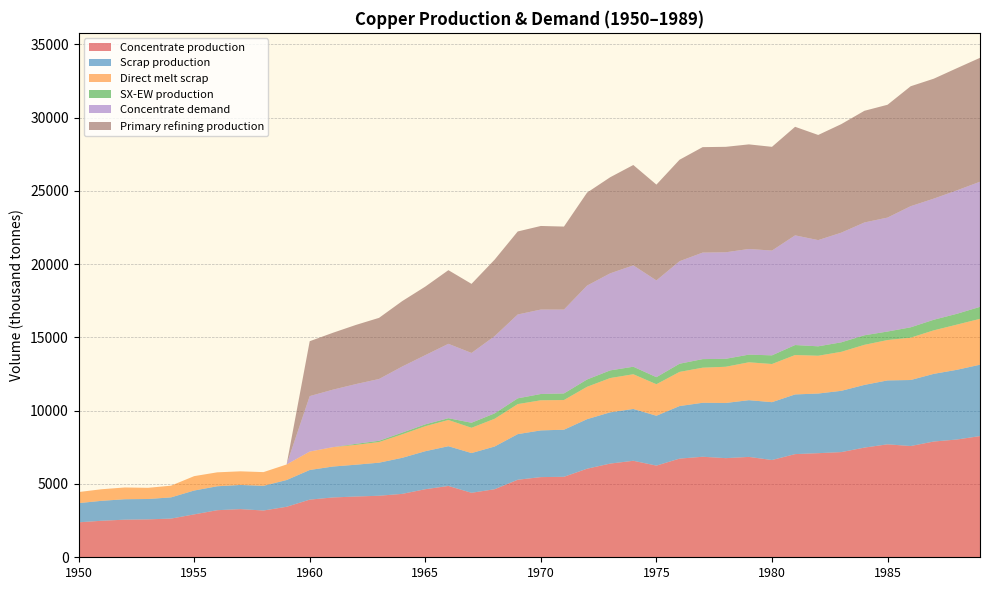

Reading right to left, extract all data points from this chart.

Concentrate production: 1989=8268.6	1988=8035.4	1987=7897.6	1986=7590.1	1985=7706.8	1984=7484.2	1983=7176.7	1982=7102.6	1981=7039.0	1980=6636.1	1979=6848.3	1978=6763.5	1977=6859.0	1976=6731.9	1975=6254.7	1974=6583.5	1973=6392.7	1972=6042.8	1971=5491.4	1970=5470.3	1969=5290.1	1968=4643.2	1967=4399.4	1966=4866.1	1965=4643.5	1964=4325.4	1963=4198.2	1962=4145.3	1961=4081.7	1960=3933.3	1959=3445.6	1958=3191.1	1957=3286.6	1956=3212.5	1955=2926.2	1954=2639.9	1953=2587.0	1952=2565.9	1951=2491.7	1950=2385.7
Scrap production: 1989=4869.5	1988=4755.4	1987=4616.8	1986=4503.9	1985=4360.8	1984=4276.9	1983=4180.1	1982=4069.4	1981=4071.8	1980=3946.5	1979=3870.2	1978=3765.3	1977=3682.6	1976=3585.5	1975=3401.8	1974=3536.5	1973=3496.4	1972=3379.8	1971=3212.0	1970=3186.9	1969=3112.3	1968=2913.9	1967=2710.9	1966=2711.5	1965=2593.1	1964=2460.1	1963=2256.0	1962=2171.0	1961=2109.3	1960=2021.8	1959=1824.9	1958=1684.8	1957=1647.9	1956=1633.0	1955=1627.9	1954=1446.5	1953=1388.9	1952=1395.2	1951=1361.0	1950=1308.7
Direct melt scrap: 1989=3130.0	1988=3083.2	1987=2969.1	1986=2890.1	1985=2753.6	1984=2734.3	1983=2661.8	1982=2578.2	1981=2688.1	1980=2603.1	1979=2584.9	1978=2470.2	1977=2393.6	1976=2330.2	1975=2150.8	1974=2367.6	1973=2338.6	1972=2209.6	1971=2025.4	1970=2053.6	1969=2049.2	1968=1892.4	1967=1724.8	1966=1789.6	1965=1705.9	1964=1601.7	1963=1407.5	1962=1352.5	1961=1322.0	1960=1257.2	1959=1060.8	1958=934.5	1957=929.9	1956=950.2	1955=981.9	1954=799.0	1953=762.9	1952=801.3	1951=790.0	1950=756.1
SX-EW production: 1989=817.4	1988=737.6	1987=722.4	1986=704.9	1985=581.2	1984=650.8	1983=647.3	1982=642.4	1981=682.0	1980=590.9	1979=522.7	1978=542.5	1977=585.0	1976=557.1	1975=480.3	1974=513.5	1973=522.3	1972=498.2	1971=449.6	1970=429.7	1969=391.9	1968=366.8	1967=343.6	1966=120.9	1965=125.5	1964=117.6	1963=87.8	1962=70.7	1961=0.0	1960=0.0	1959=0.0	1958=0.0	1957=0.0	1956=0.0	1955=0.0	1954=0.0	1953=0.0	1952=0.0	1951=0.0	1950=0.0
Concentrate demand: 1989=8538.1	1988=8420.8	1987=8264.3	1986=8264.6	1985=7774.8	1984=7696.7	1983=7481.4	1982=7246.5	1981=7482.1	1980=7149.1	1979=7208.3	1978=7267.5	1977=7267.8	1976=6993.7	1975=6601.9	1974=6915.9	1973=6622.2	1972=6406.9	1971=5721.0	1970=5760.6	1969=5721.7	1968=5271.1	1967=4761.7	1966=5075.7	1965=4723.2	1964=4507.9	1963=4214.1	1962=4077.3	1961=3920.8	1960=3784.0	1959=0.0	1958=0.0	1957=0.0	1956=0.0	1955=0.0	1954=0.0	1953=0.0	1952=0.0	1951=0.0	1950=0.0
Primary refining production: 1989=8452.7	1988=8336.6	1987=8181.7	1986=8182.0	1985=7697.0	1984=7619.8	1983=7406.6	1982=7174.0	1981=7407.3	1980=7077.6	1979=7136.2	1978=7194.8	1977=7195.1	1976=6923.7	1975=6535.9	1974=6846.8	1973=6556.0	1972=6342.8	1971=5663.8	1970=5703.0	1969=5664.5	1968=5218.4	1967=4714.0	1966=5025.0	1965=4675.9	1964=4462.8	1963=4172.0	1962=4036.6	1961=3881.6	1960=3746.1	1959=0.0	1958=0.0	1957=0.0	1956=0.0	1955=0.0	1954=0.0	1953=0.0	1952=0.0	1951=0.0	1950=0.0